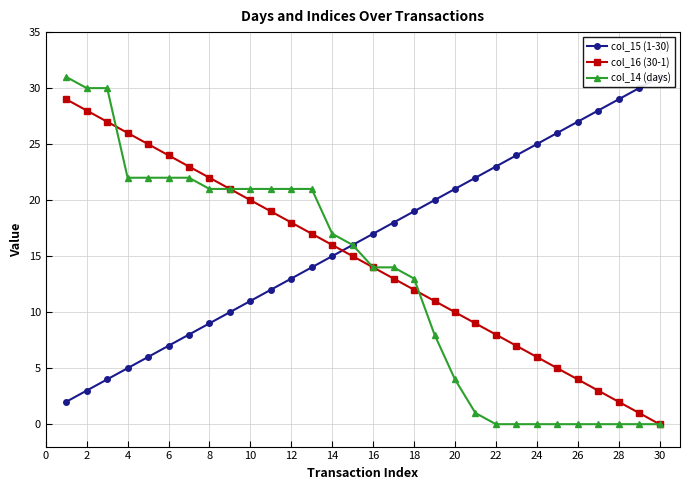

True or false: col_16 (30-1) has more than 2 interior local peaks.

False